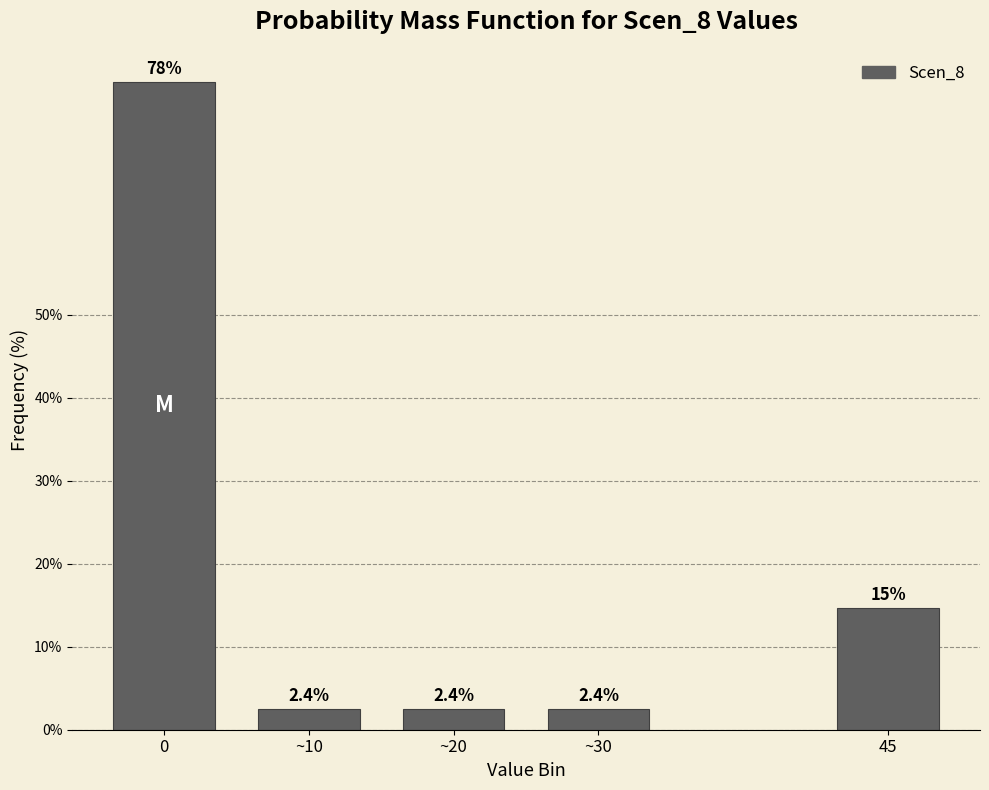

Reading left to right, list all the values displayed in this chart.

78.0	2.4	2.4	2.4	14.6